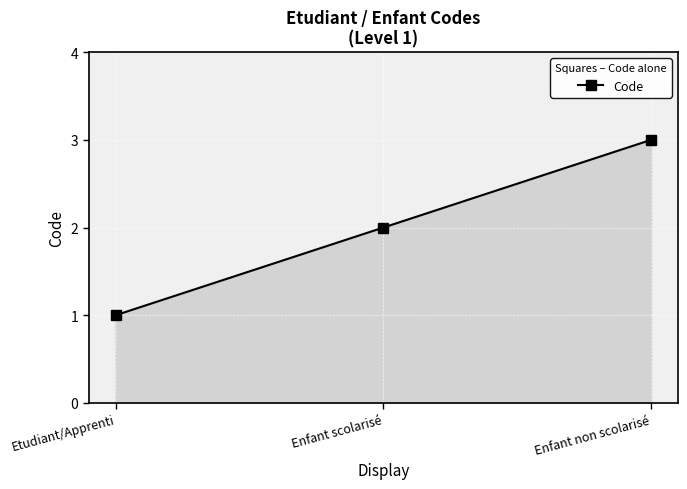

What is the smallest value displayed?

1